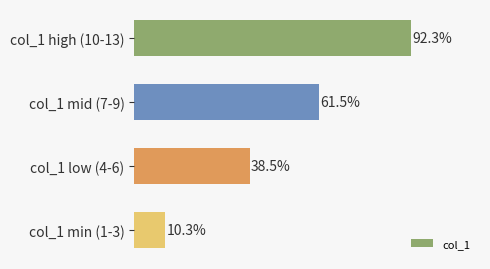

What is the label of the 2nd bar from the top?

col_1 mid (7-9)